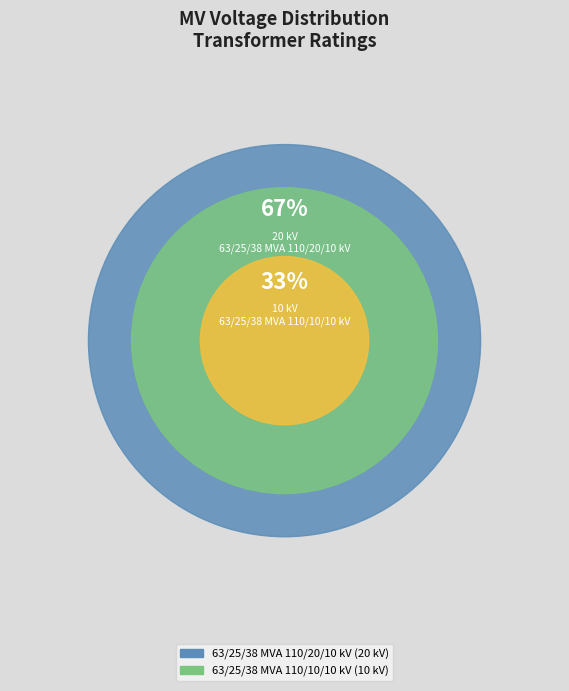

To the nearest percent, what portion does 63/25/38 MVA 110/20/10 kV represent?

67%